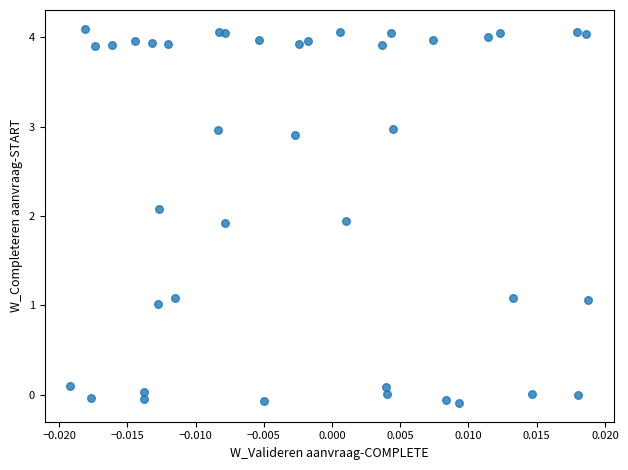

What is the range of Y values (max minus min)?

4.2